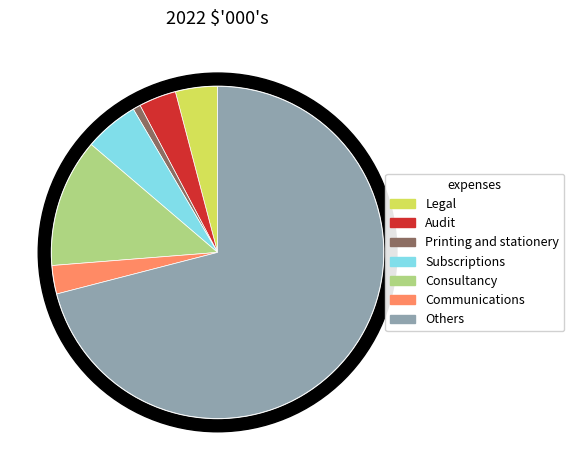

Which category has the smallest portion of the pie?

Printing and stationery